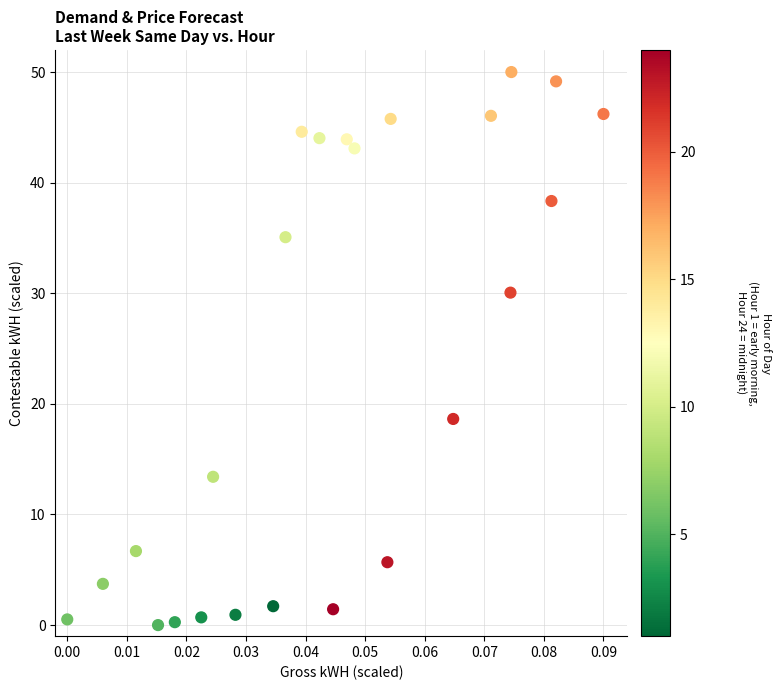

What is the range of Y values (max minus min)?

50.0